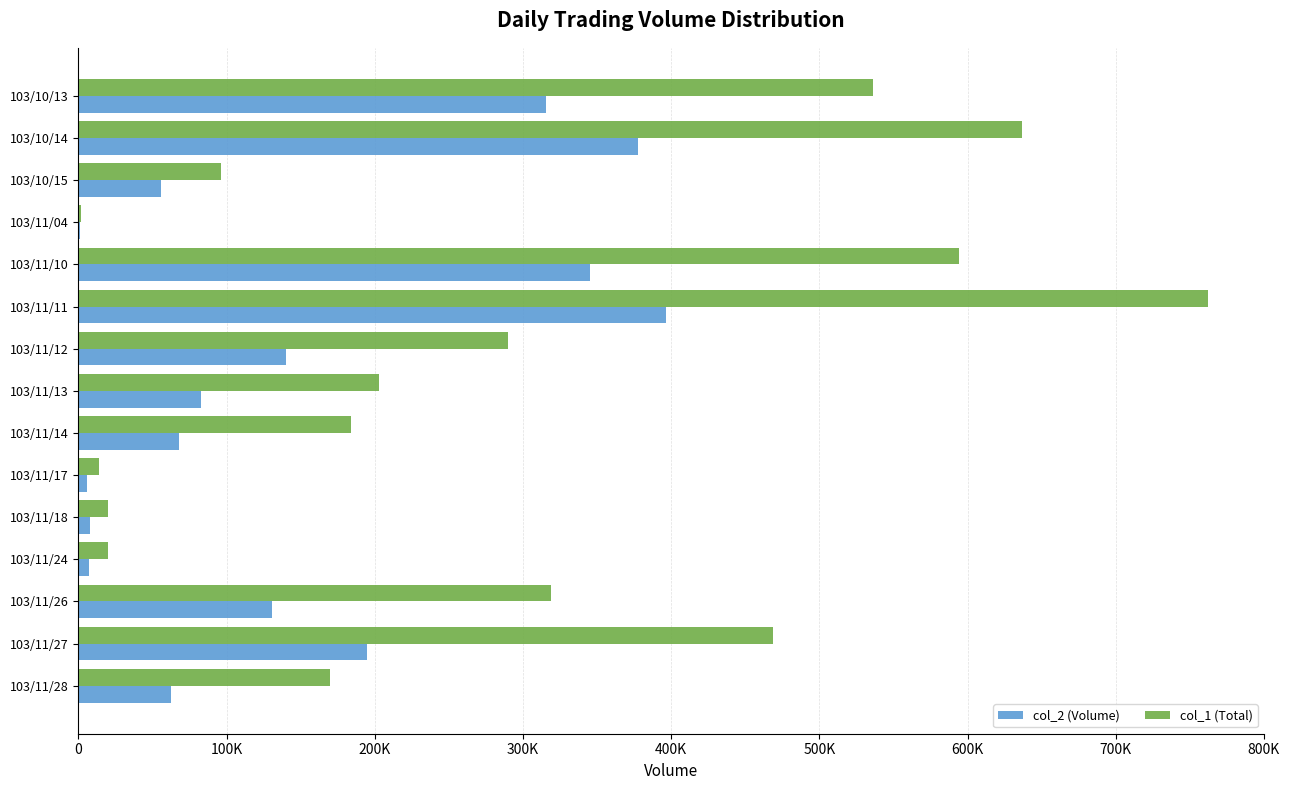

Where is col_2 (Volume) nearest to the value 198960?

103/11/27